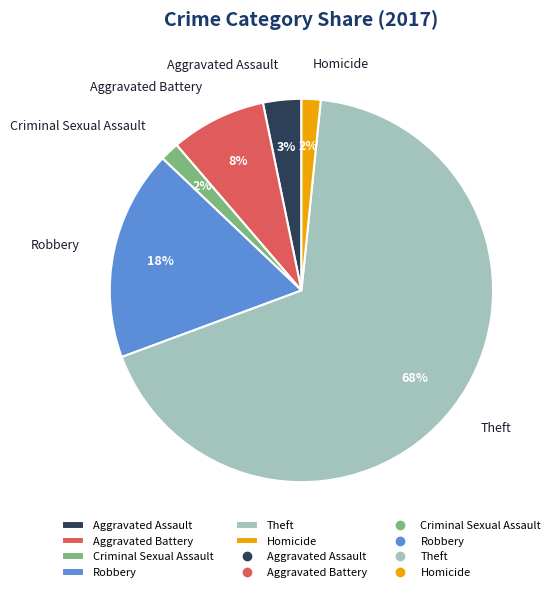

Which has a higher value, Aggravated Battery or Theft?

Theft